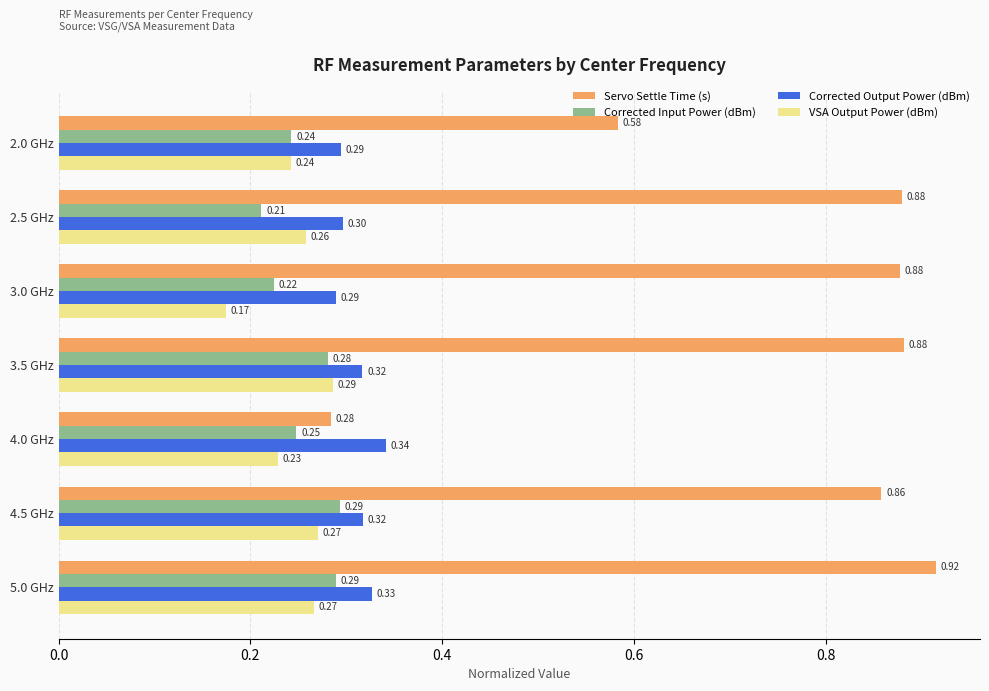

Where is Servo Settle Time (s) nearest to the value 0?

4.0 GHz